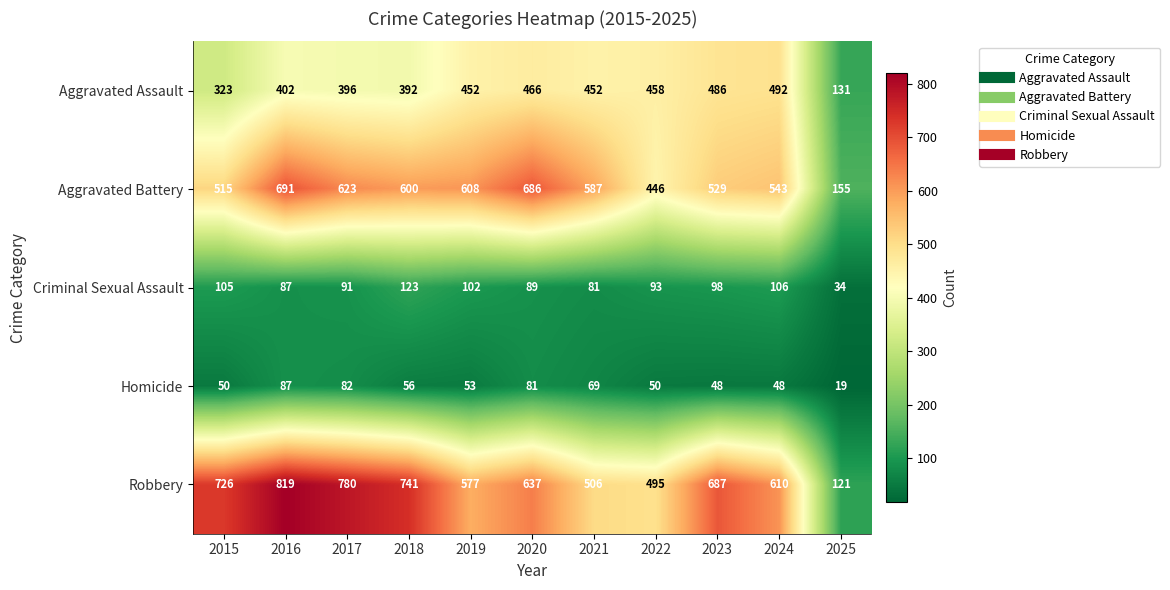

True or false: Robbery has a value of 741 at 2018.

True